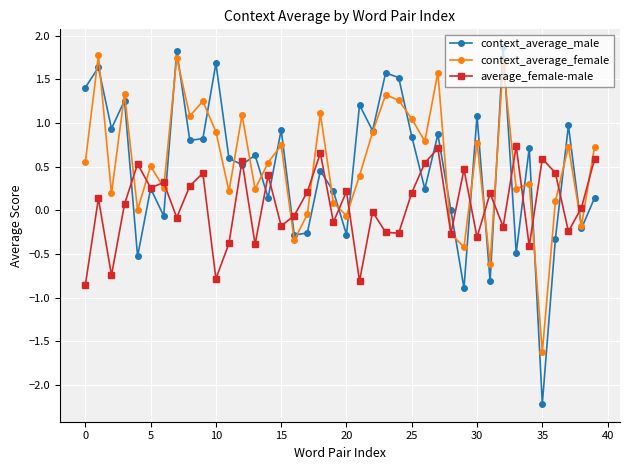

What is the greatest value displayed?

1.9